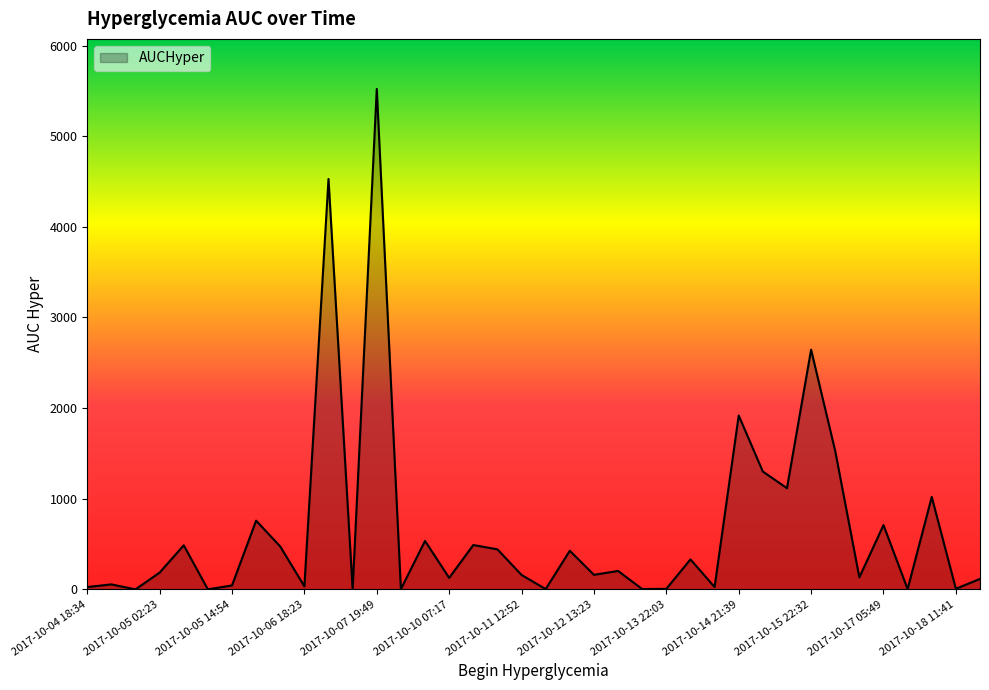

What is the maximum value shown in the chart?

5521.5